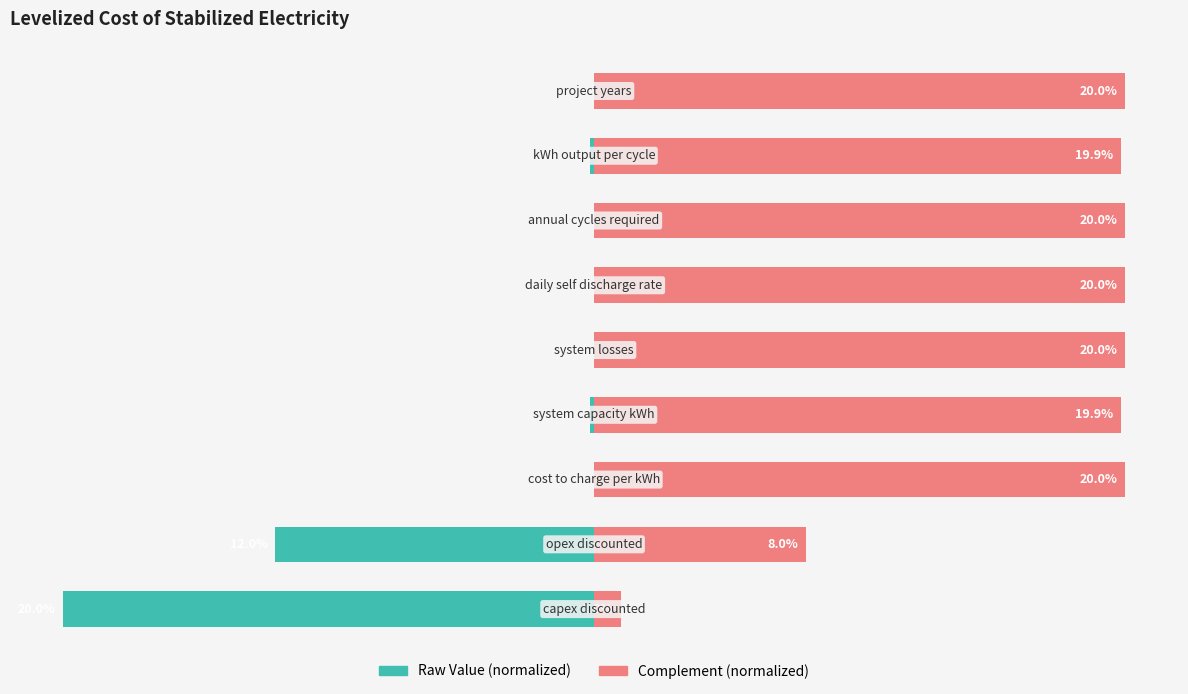

List the series in order of their peak value, lowest first.

Raw Value (normalized), Complement (normalized)